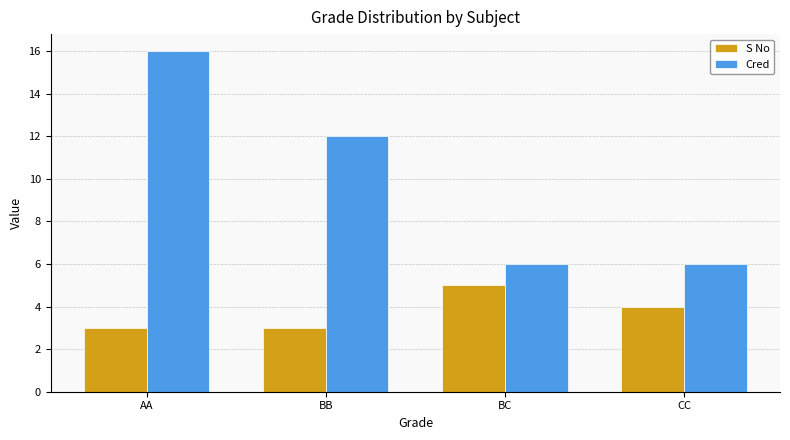

Count the number of categories in the chart.

4